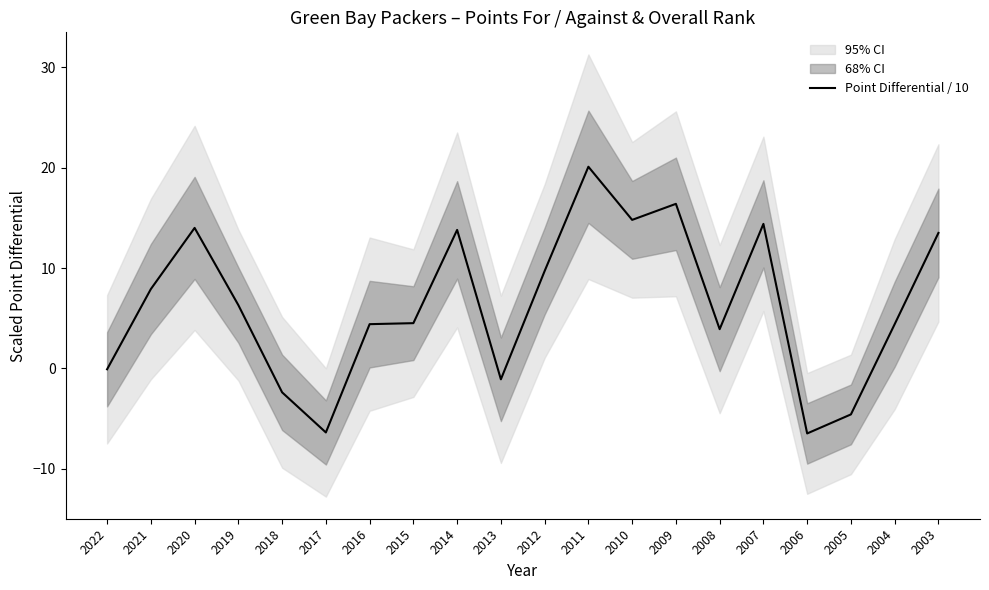

What is the difference between the maximum and minimum values?

26.6